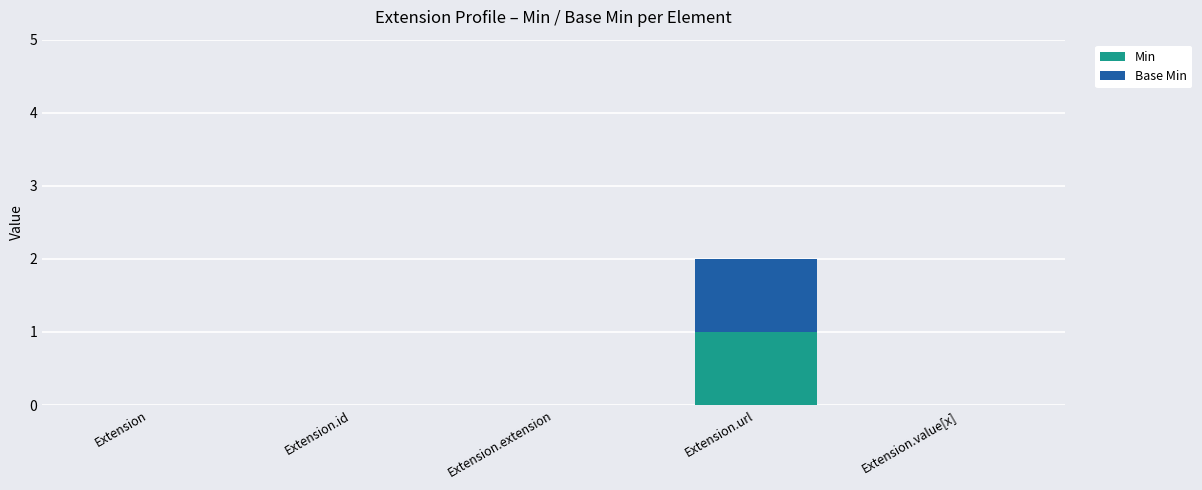

Is it true that Min equals 0 at Extension?

True